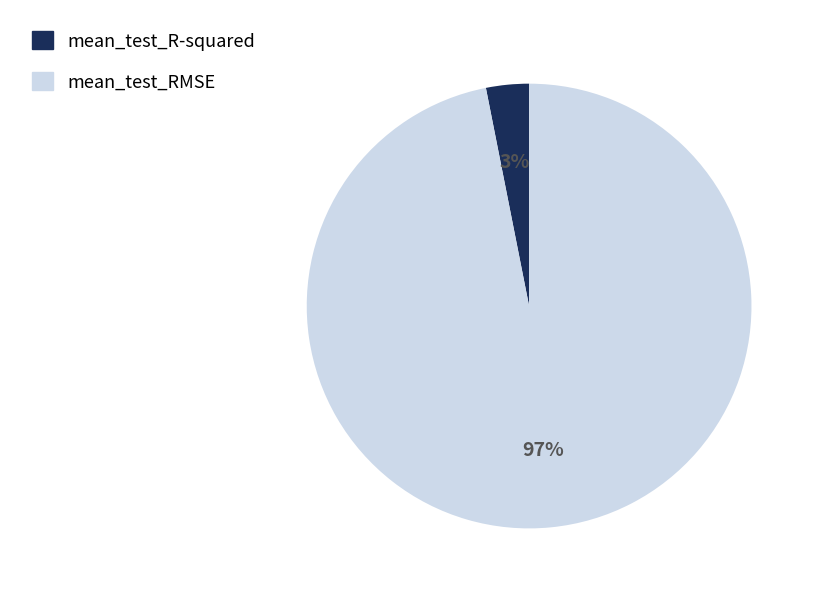

To the nearest percent, what is the combined percentage of mean_test_RMSE and mean_test_R-squared?

100%